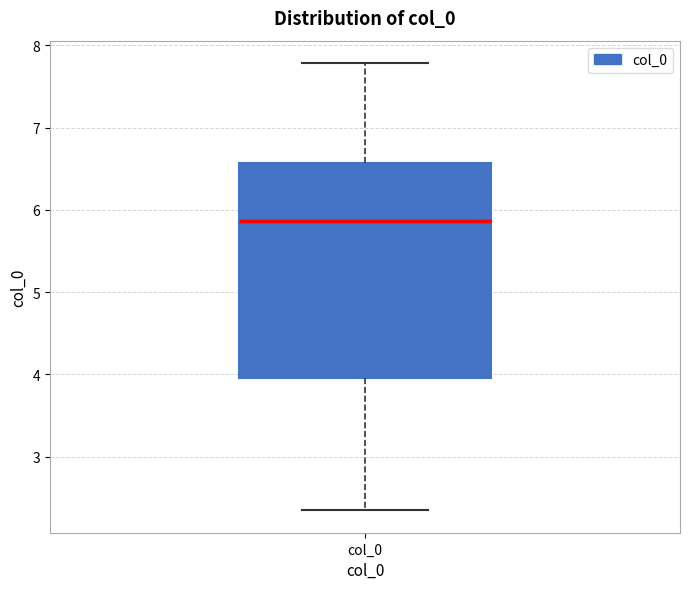

Transcribe this box plot: give where the median line is, the range the box spans, and where the two whiskers end, as read against the y-axis. The values are not printed on the chart, so give them approximately, as read against the axis.

median 5.9, box 4.0 to 6.6, whiskers 2.3 to 7.8